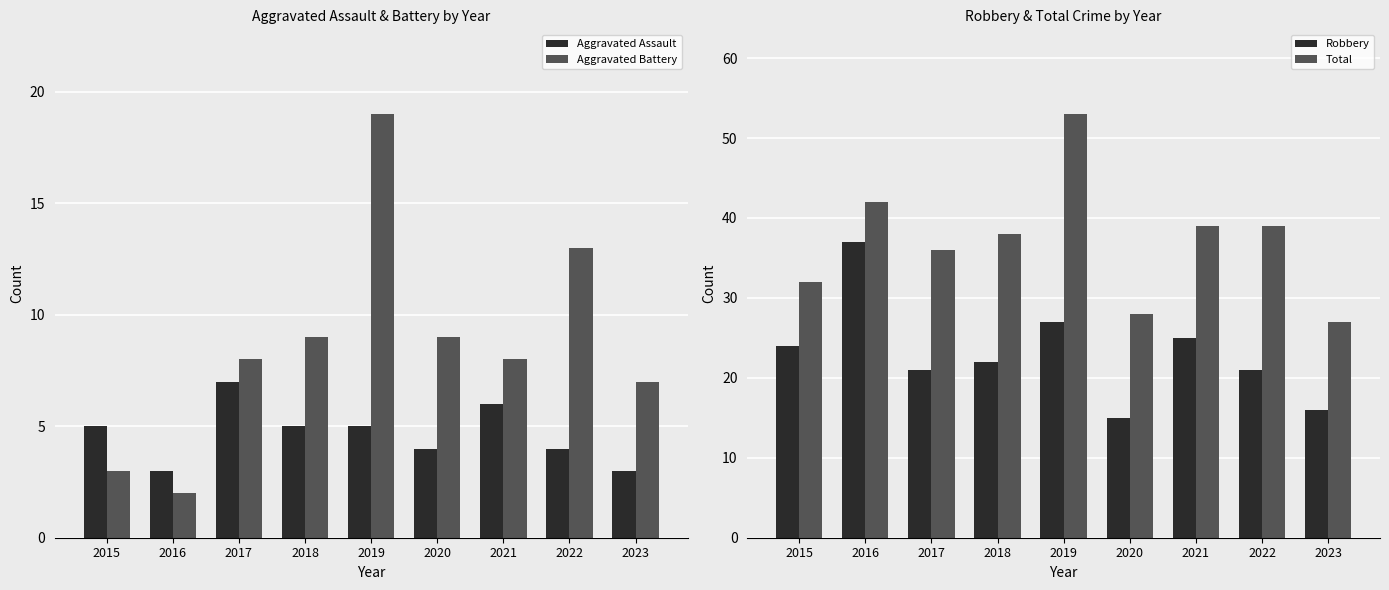

The Aggravated Battery series shows 1 at 2016. True or false?

False